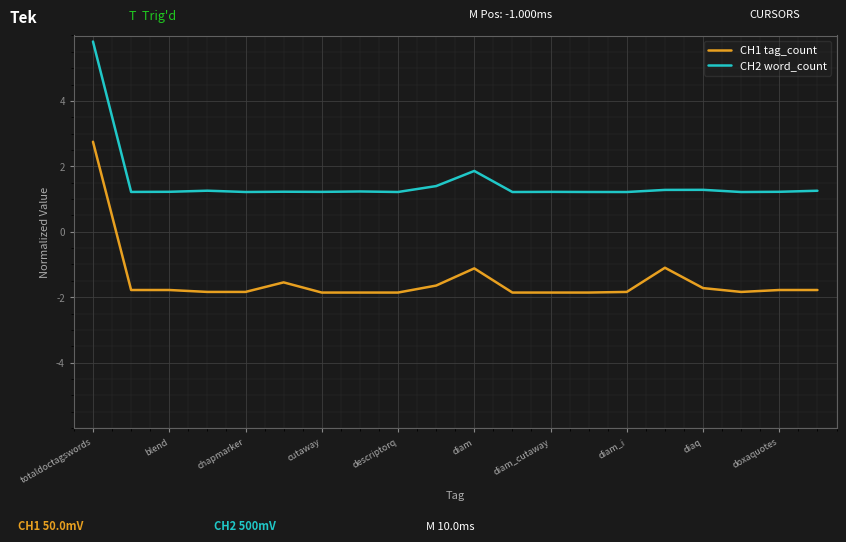

What is the highest value of the CH1 tag_count series?

2.8